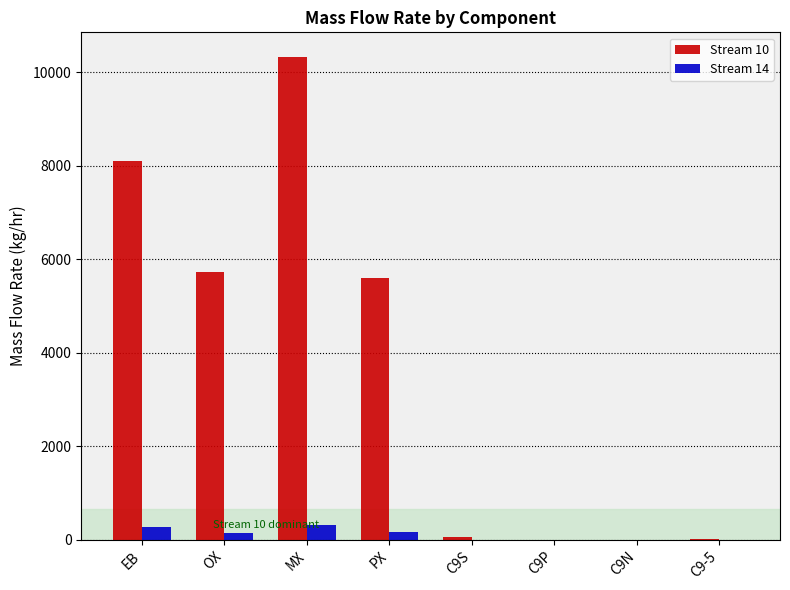

The Stream 10 series shows 5595.2 at PX. True or false?

True